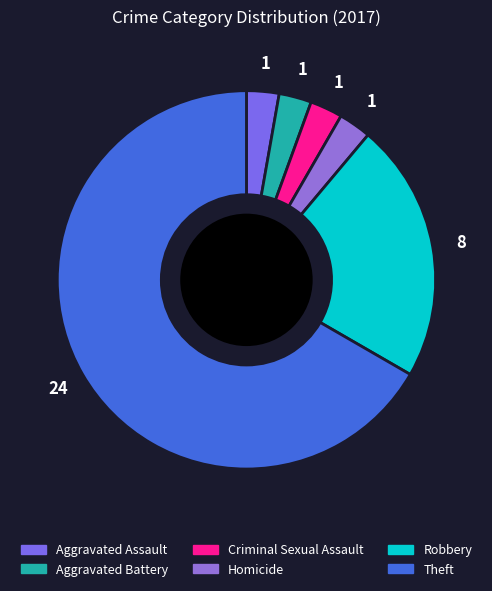

Is it true that Homicide is 3% of the pie?

True